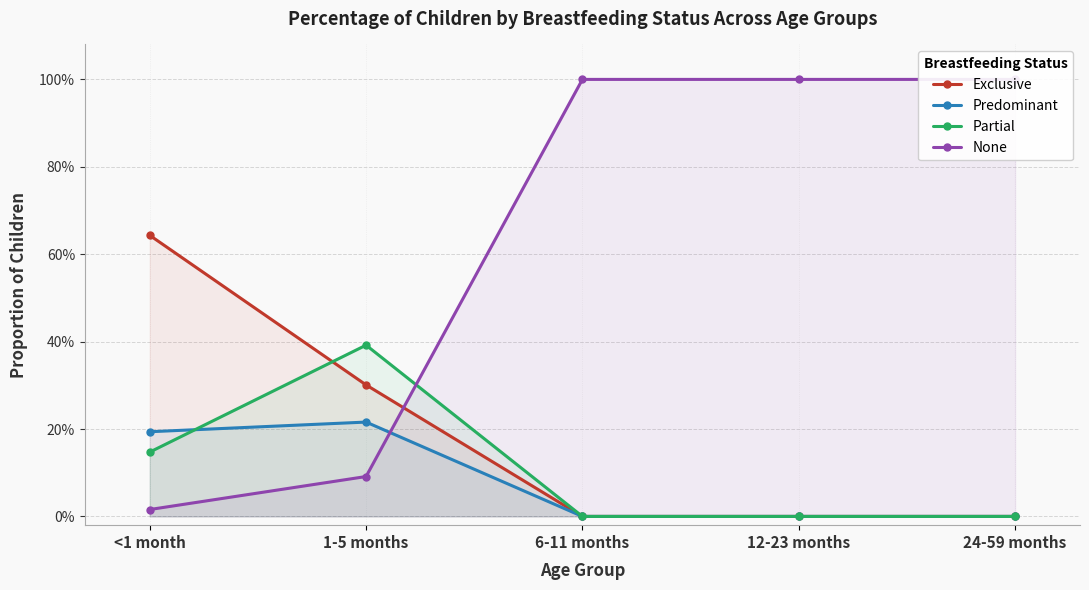

Rank the series by their maximum value, from lowest to highest.

Predominant, Partial, Exclusive, None